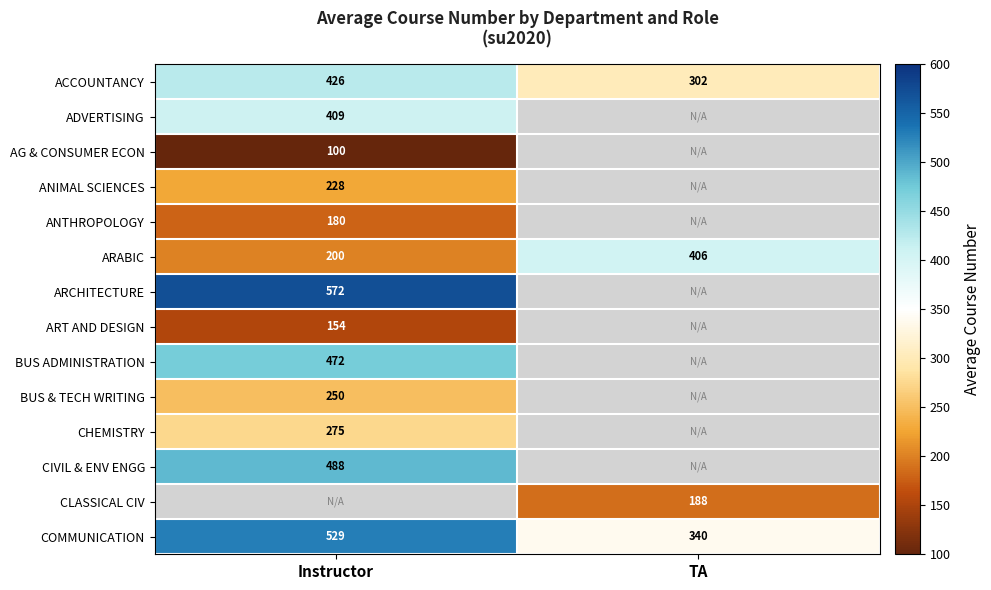

How many values in the COMMUNICATION series are below 529?

1